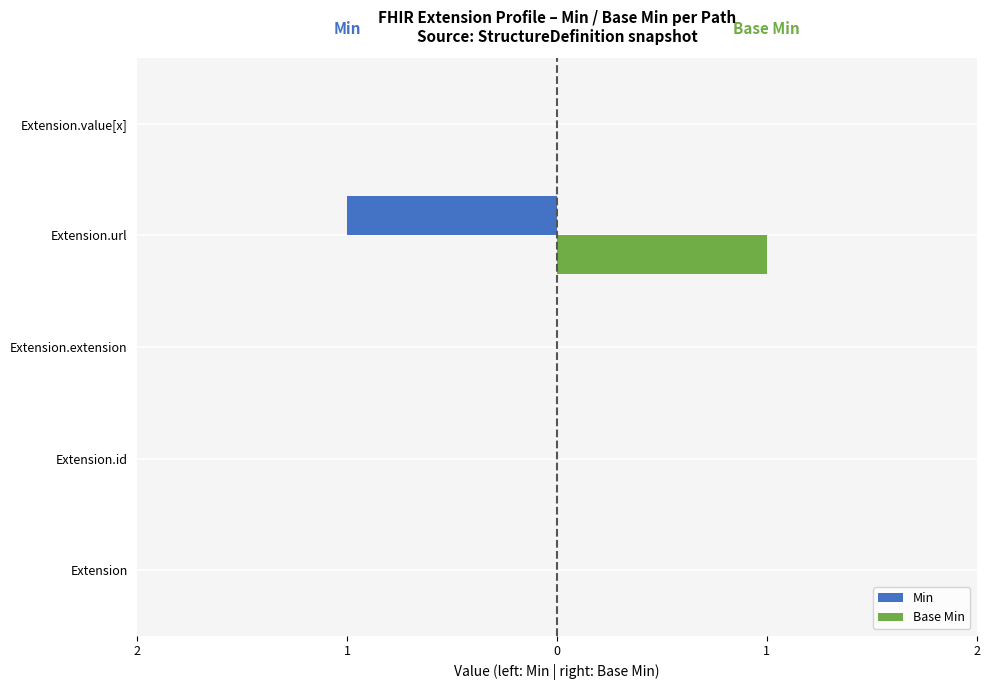

What are all the series names shown in the legend?

Min, Base Min